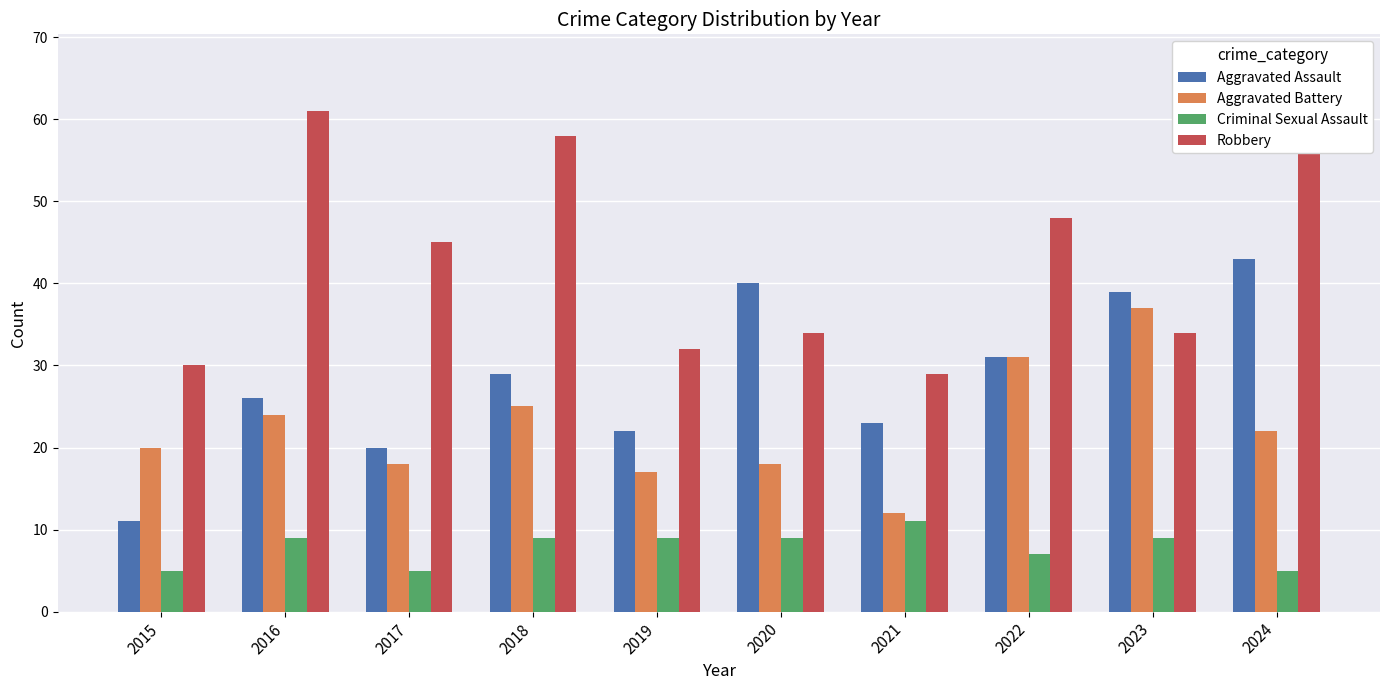

At which label is Aggravated Assault closest to 27?

2016